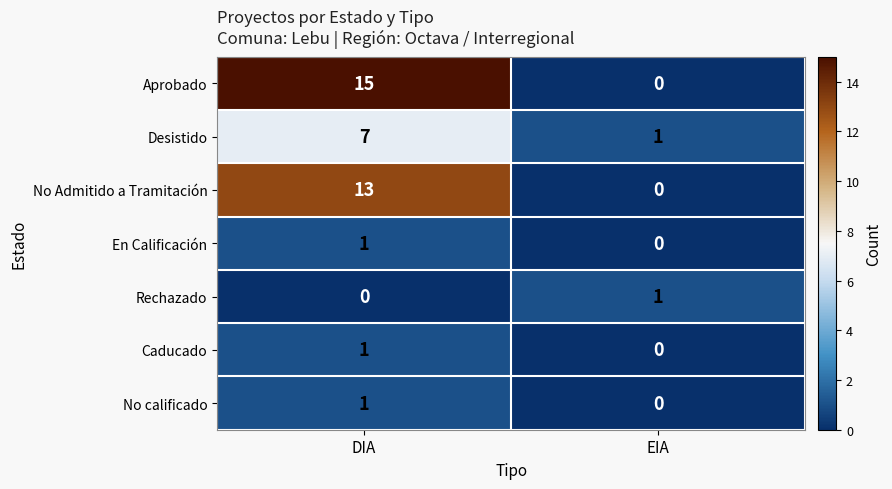

What is the difference between the maximum and minimum values in the Desistido series?

6